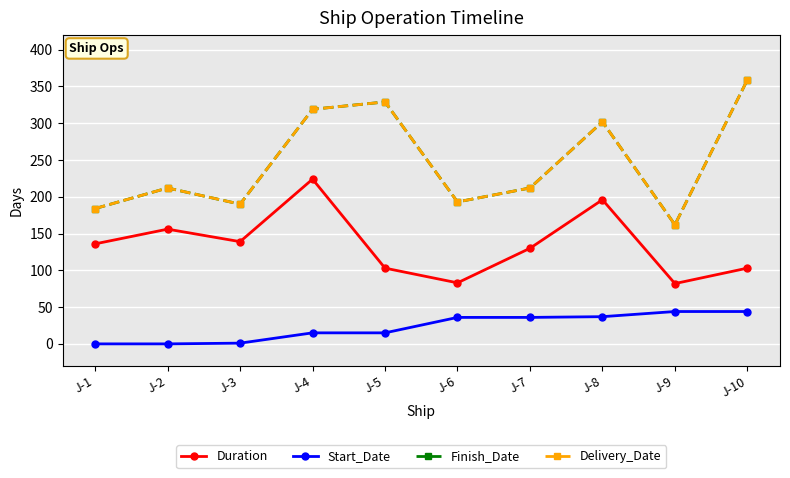

At J-2, list the series in order from largest to smallest.

Finish_Date, Delivery_Date, Duration, Start_Date